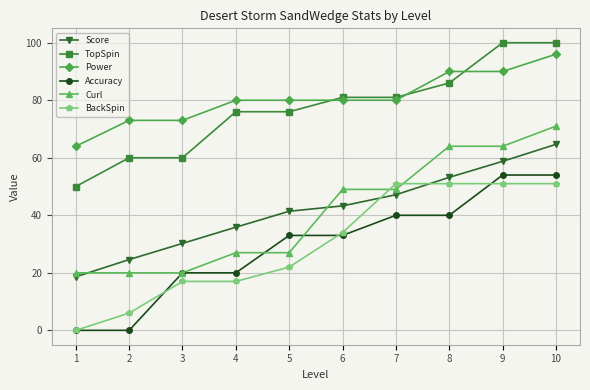

True or false: Score has a value of 30.3 at 1.

False